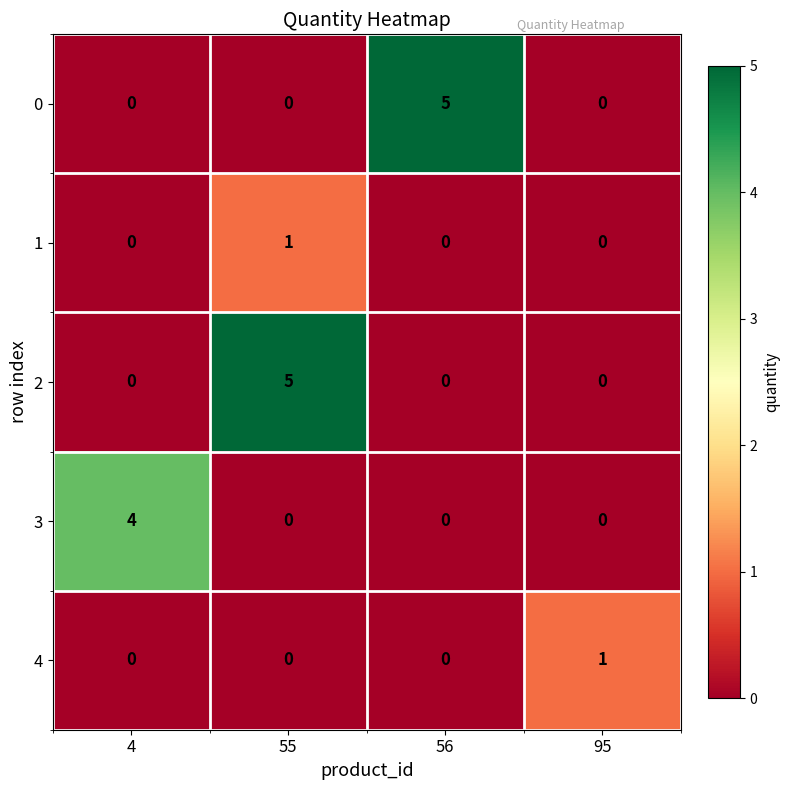

At how many categories does at least one series exceed 2?

3